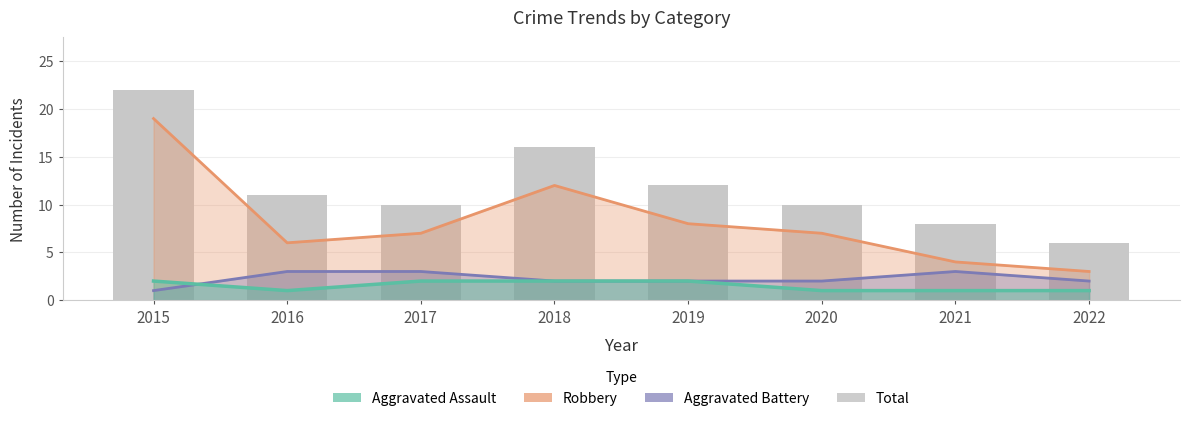

What is the difference between the maximum and second lowest values in the Robbery series?

15